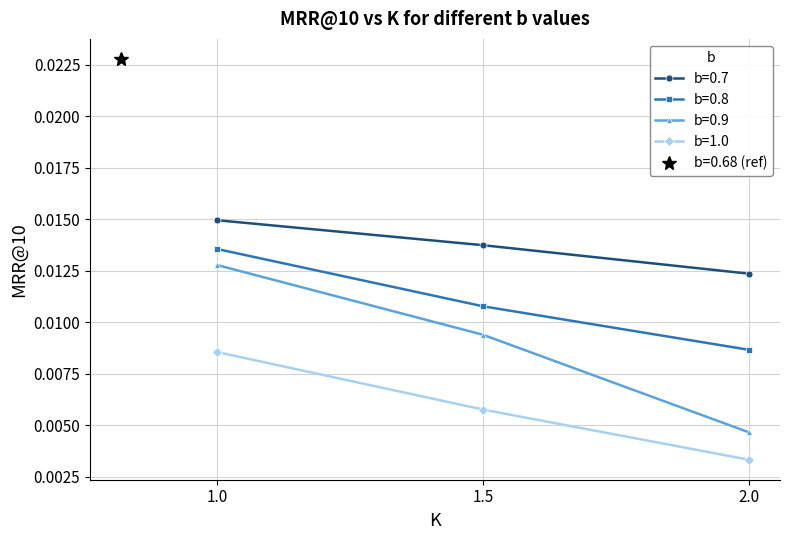

Is the value of b=1.0 at 1.5 greater than the value of b=0.9 at 1.5?

No